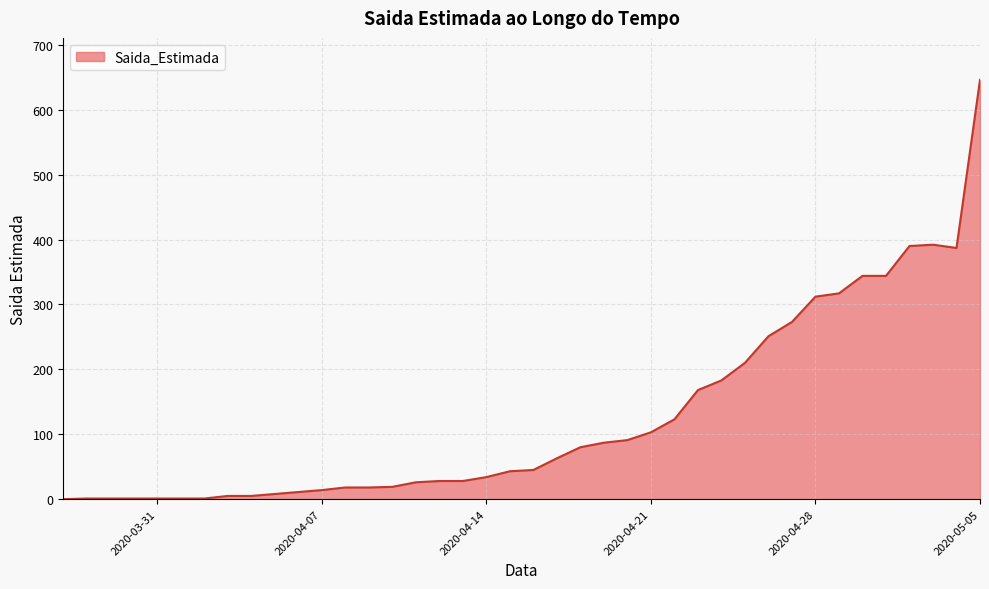

What is the maximum value shown in the chart?

646